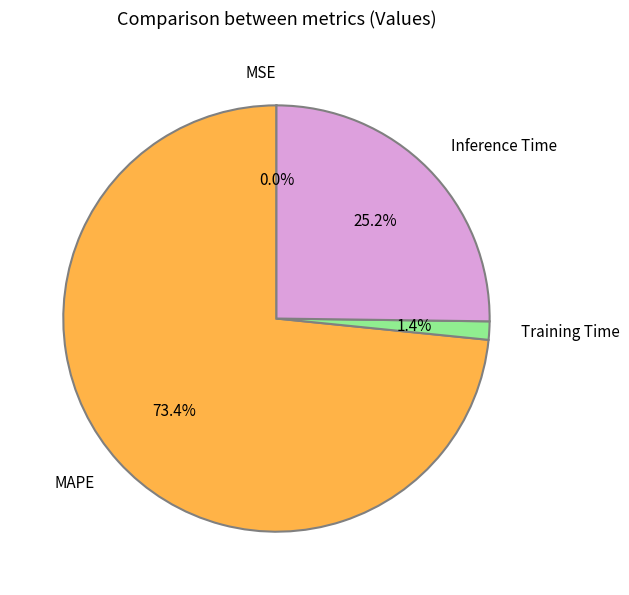

Which slice is the largest?

MAPE